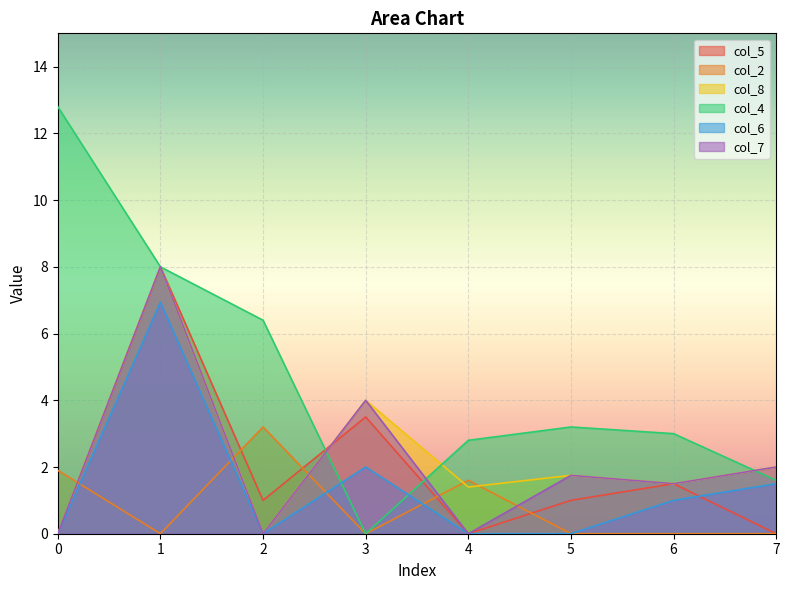

What is the total value across all series at 6?

8.5